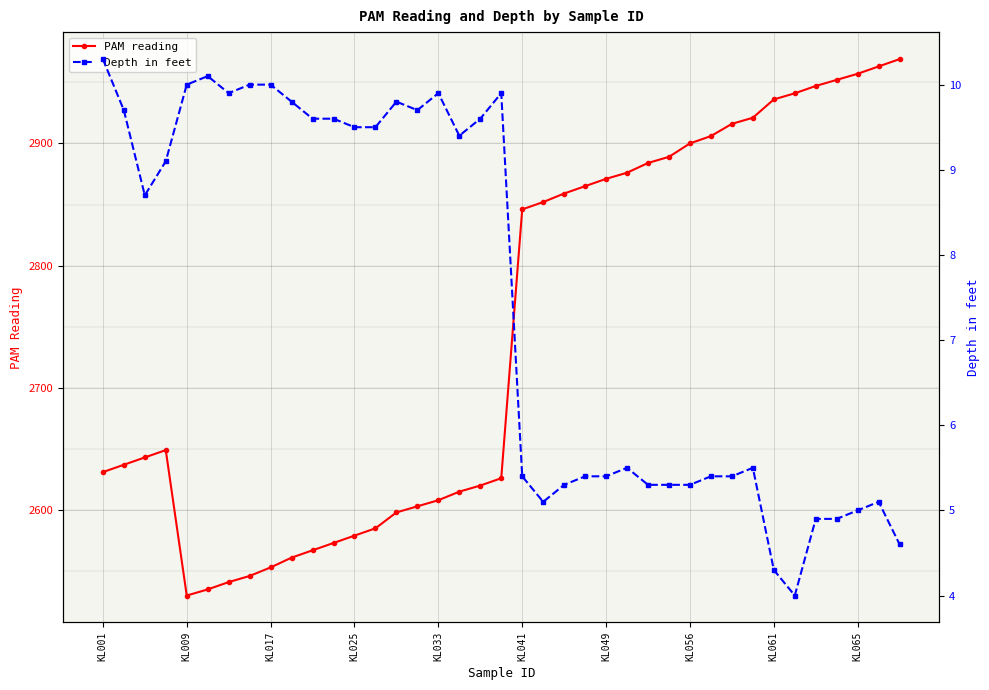

Is it true that PAM reading equals 2859.0 at 22?

True